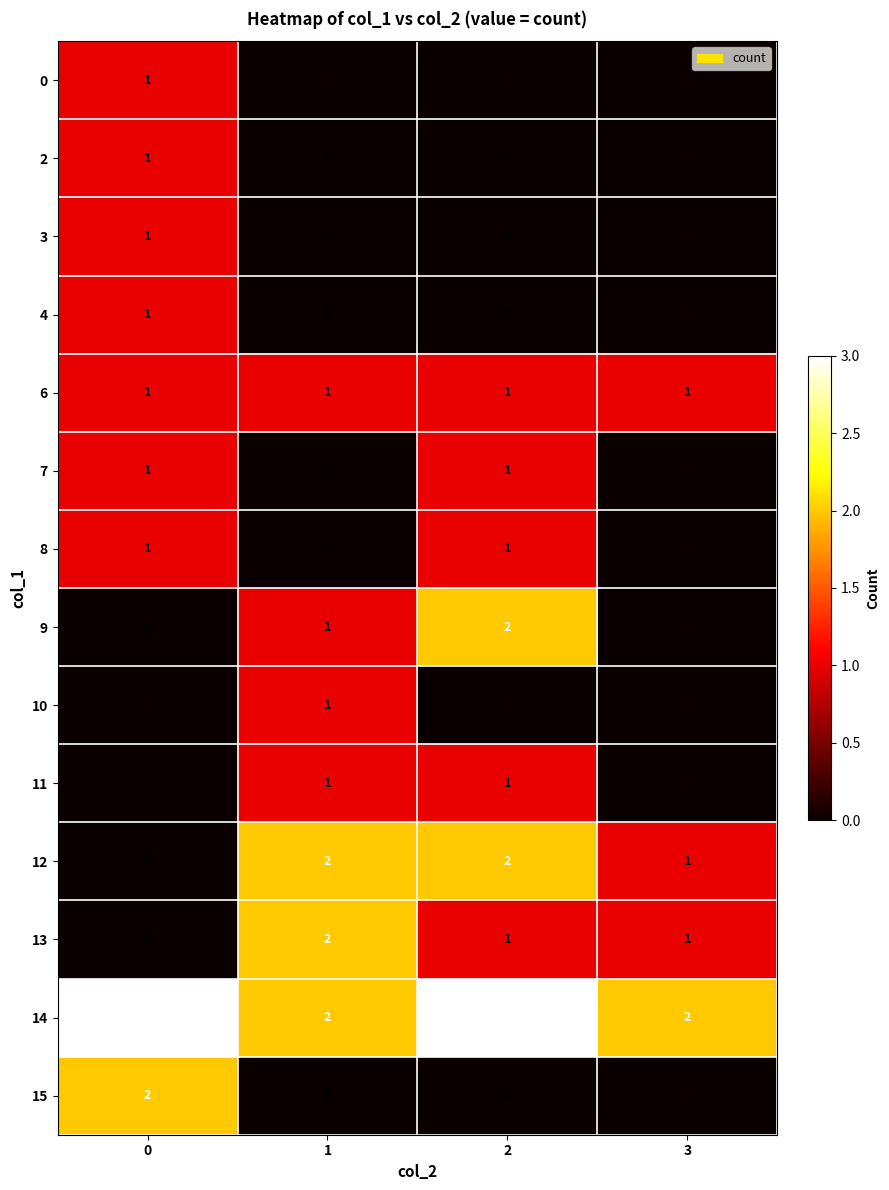

What is the total value across all series at 3?

5